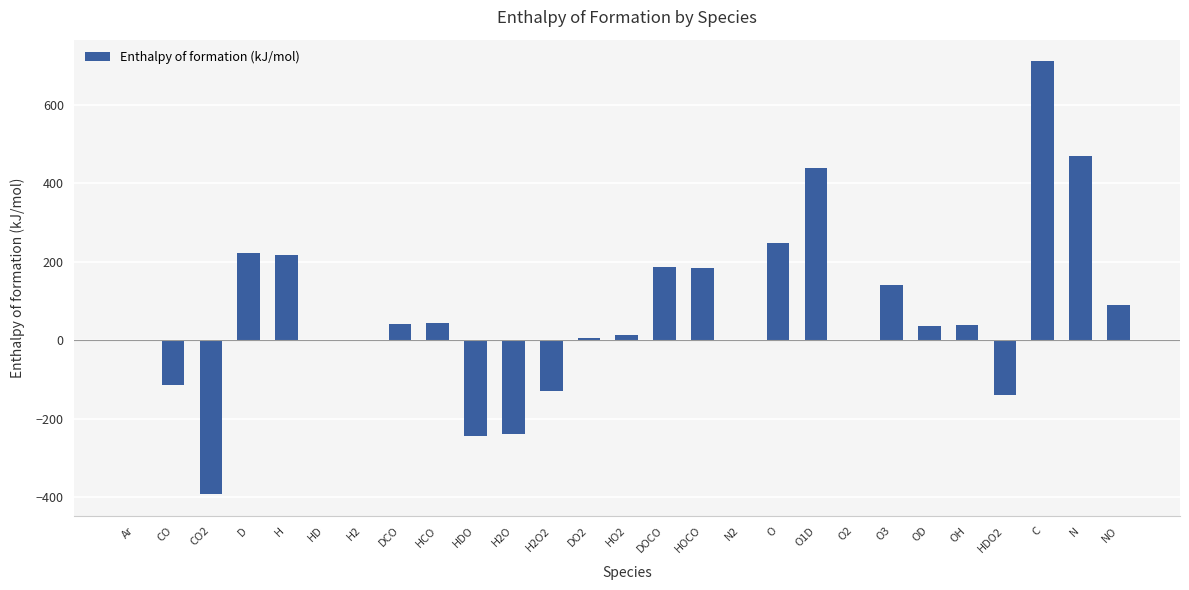

How many series are shown in this chart?

1